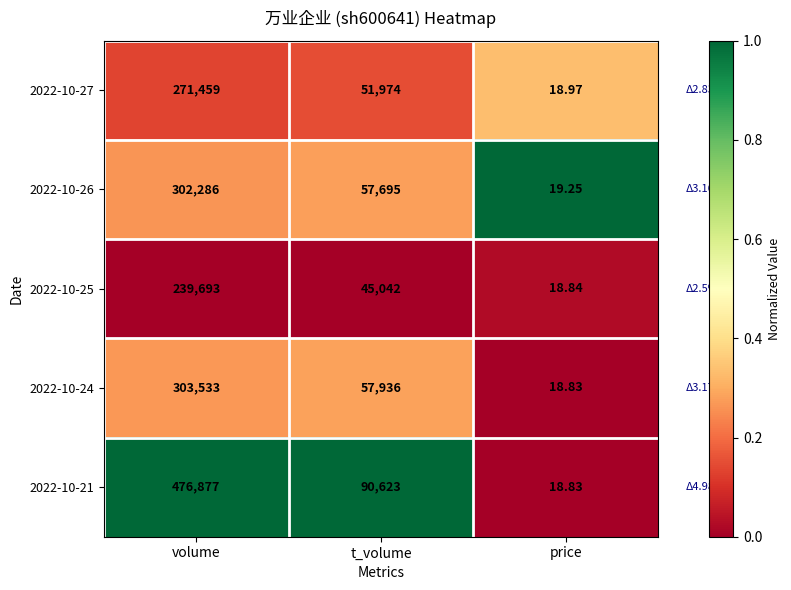

Which category has the highest value across all series?

volume